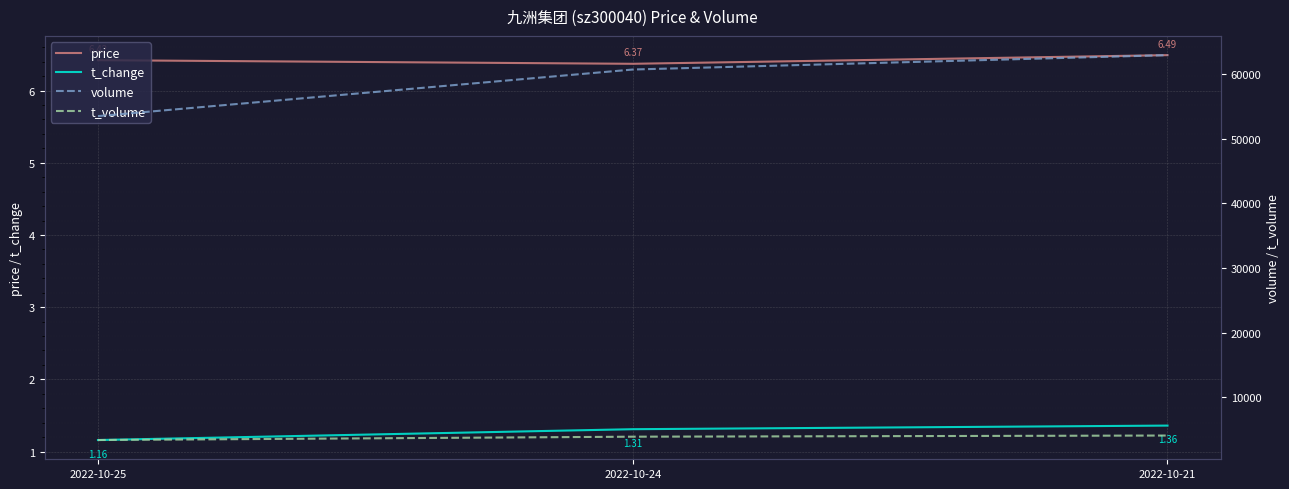

What is the difference between the second highest and minimum values in the volume series?

7202.0